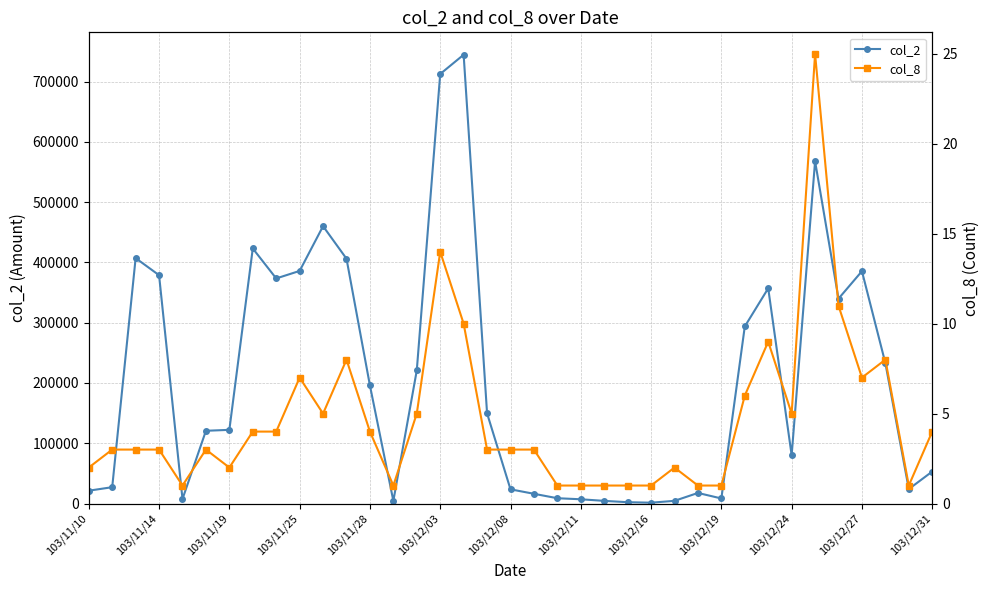

The value of col_2 at 103/12/24 is 23308. True or false?

False